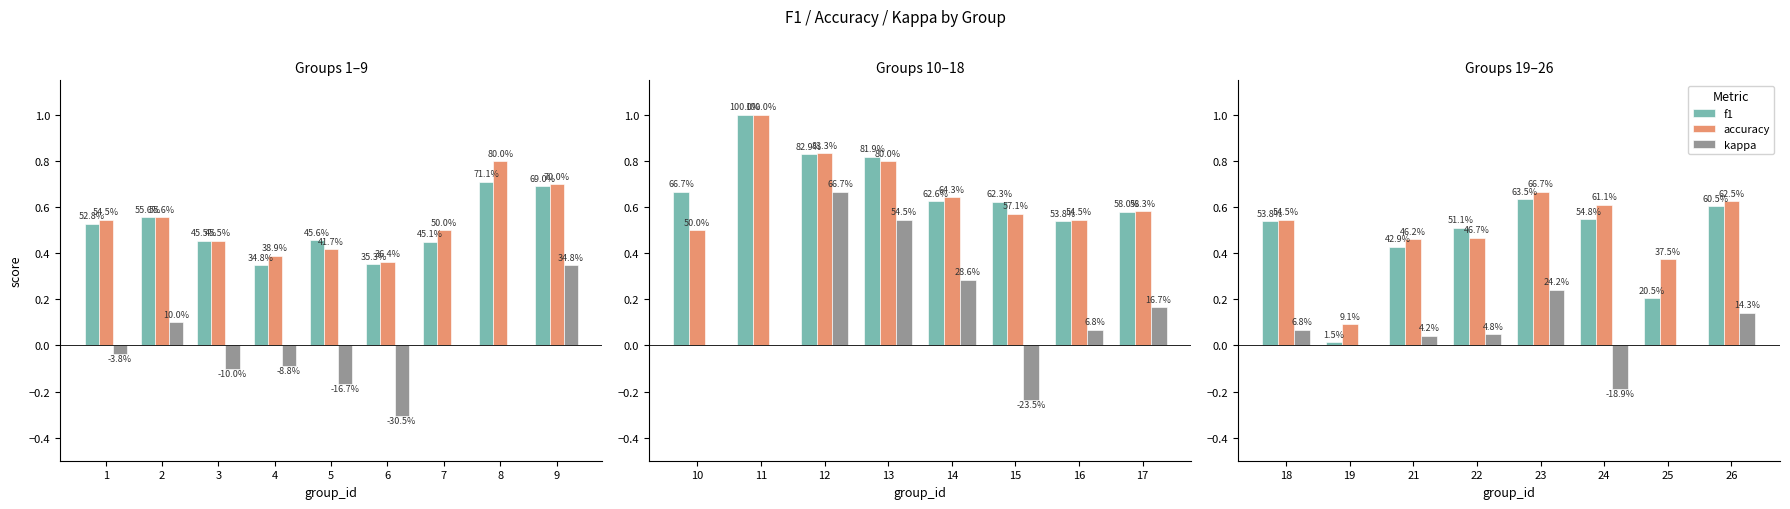

Are the bars grouped side by side (vs. stacked)?

Yes